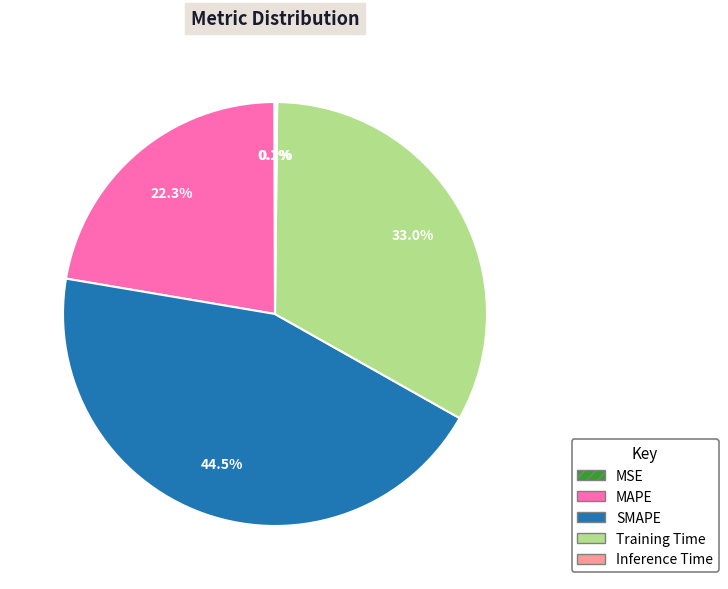

What portion of the pie excludes SMAPE?

55.5%